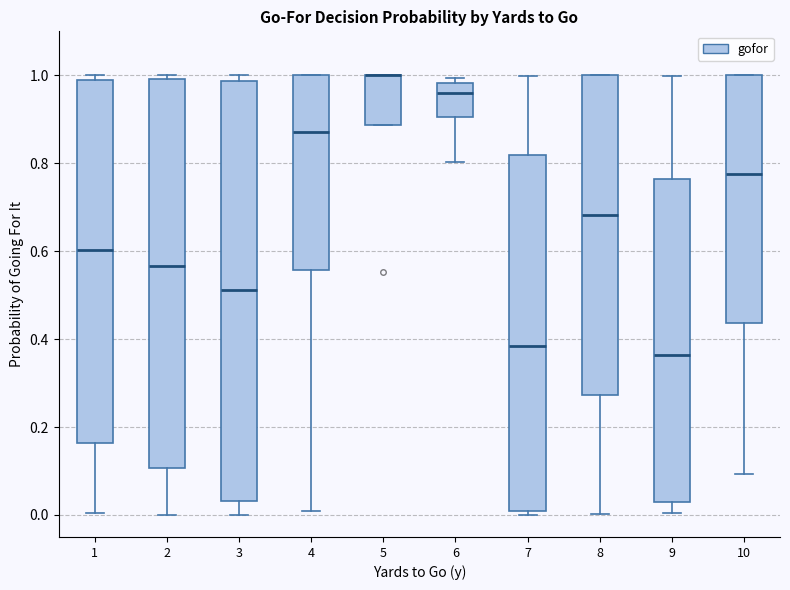

Where does the lower whisker of the box at x = 2 end on the y-axis? The values are not printed on the chart, so give them approximately, as read against the axis.

0.00